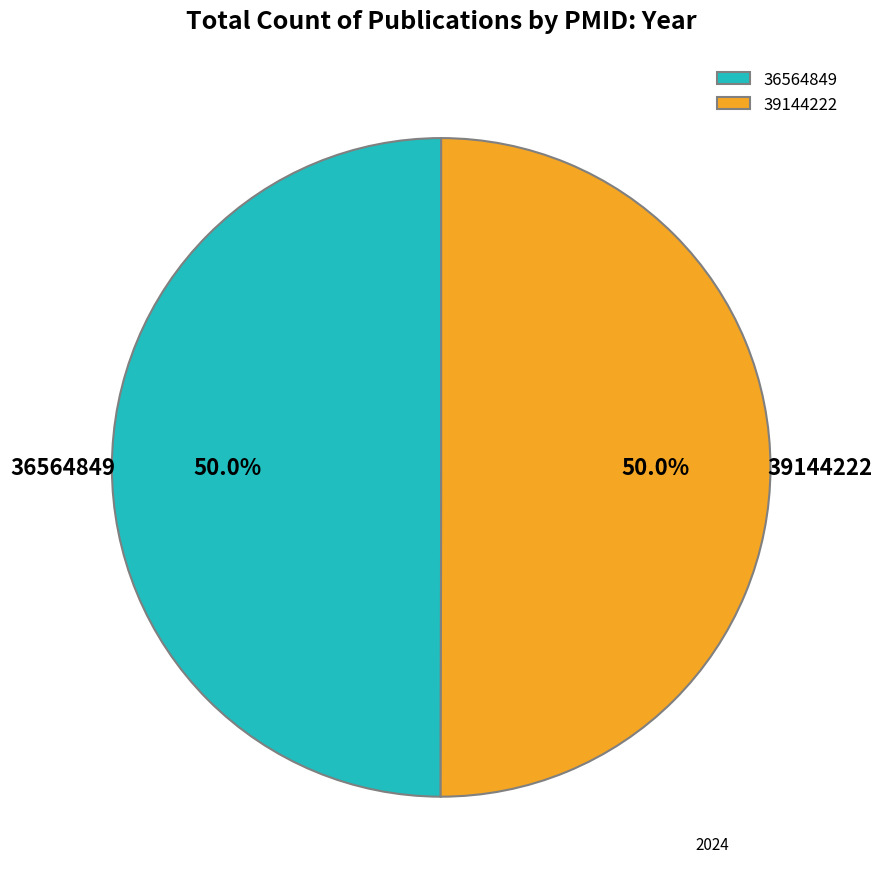

Is the sum of 36564849 and 39144222 greater than half?

Yes